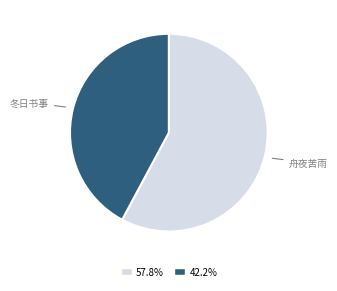

Is there any slice that represents more than half of the pie?

Yes